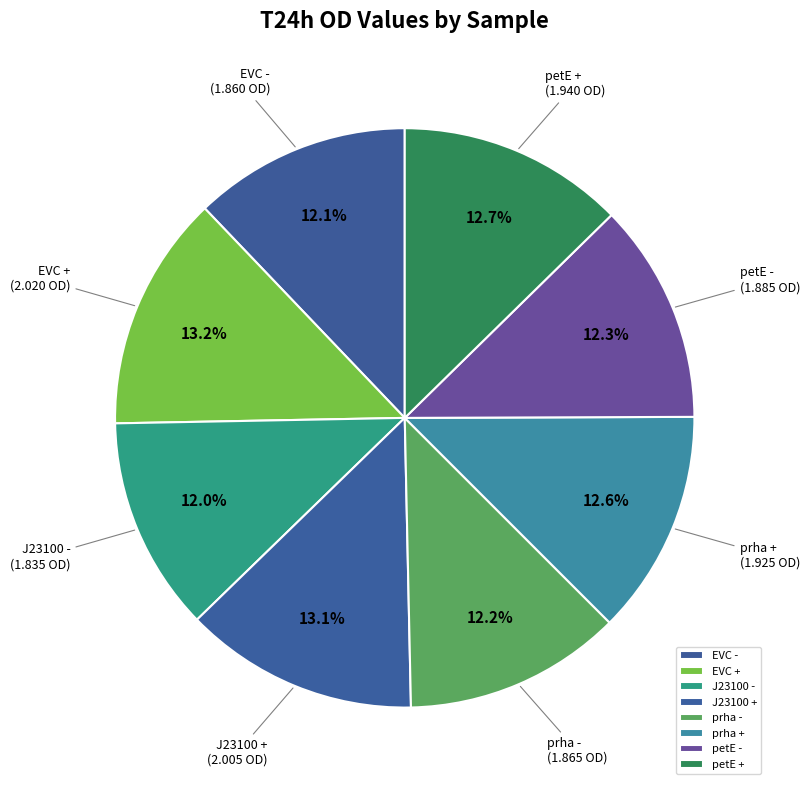

How many slices are in this pie chart?

8